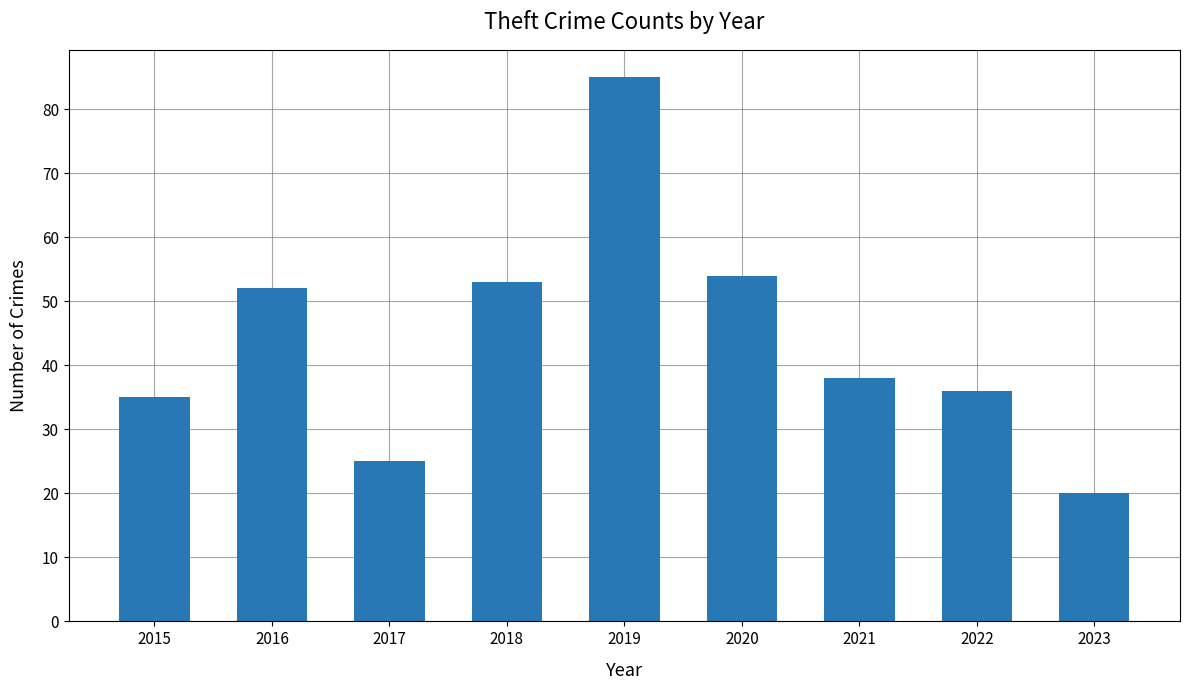

What is the greatest value displayed?

85